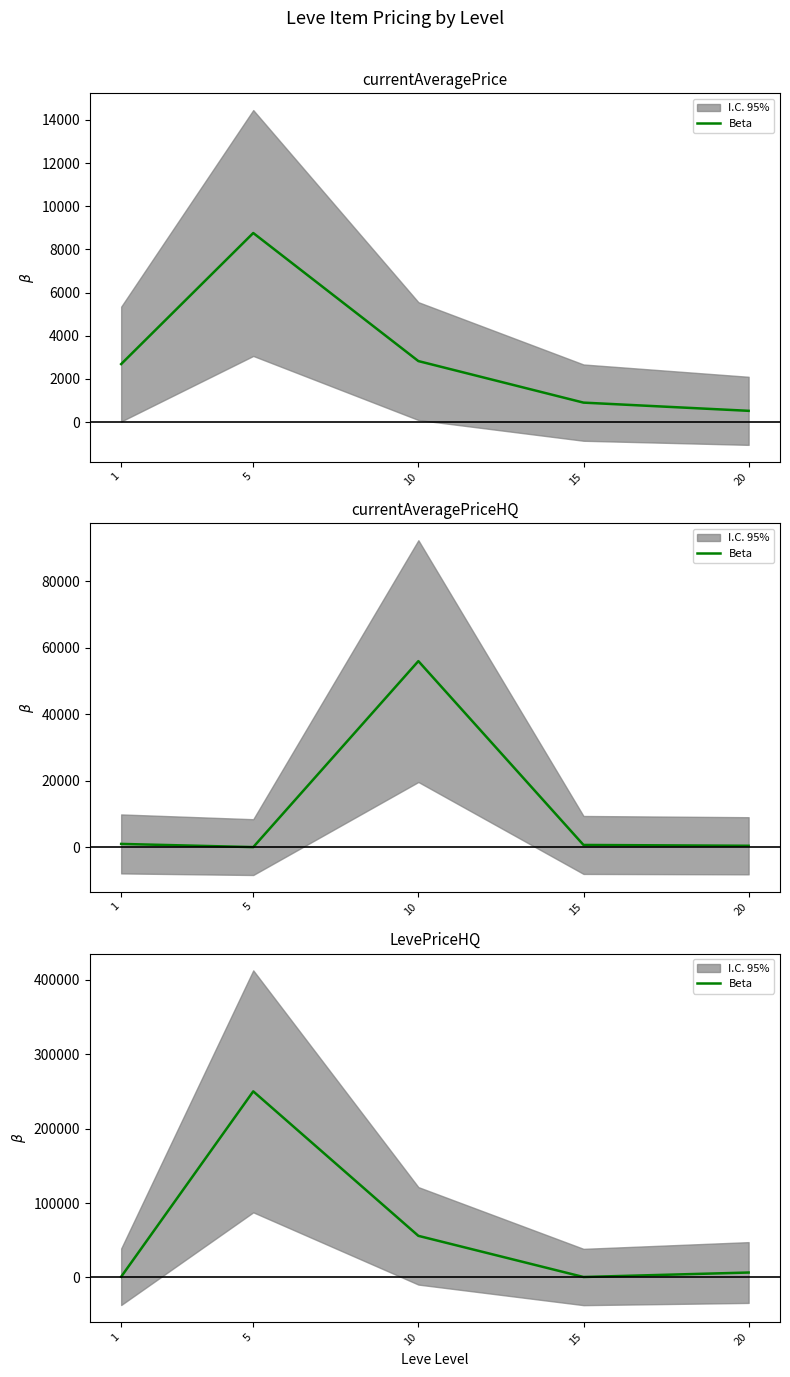

What is the difference between the values at 5 and 20?

243347.8